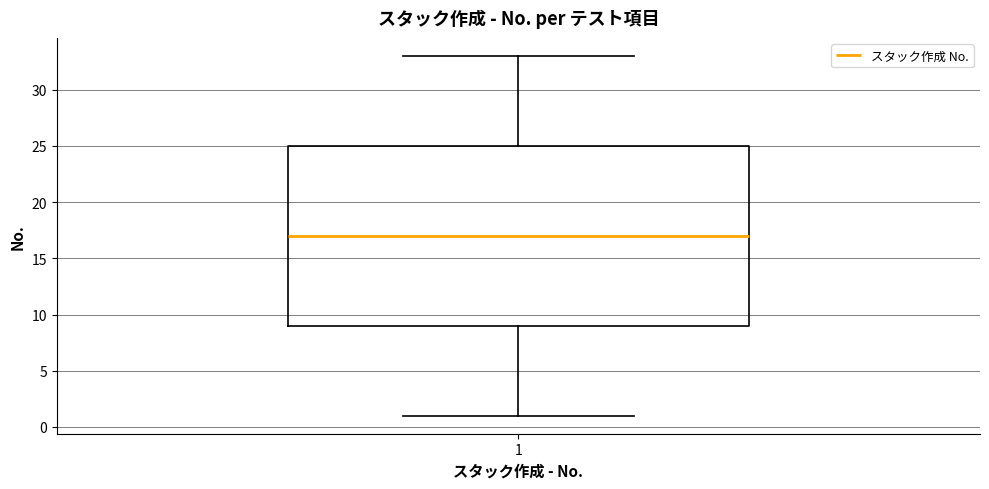

Read this box plot against the y-axis: the position of the median line, the range covered by the box, and the ends of both whiskers. The values are not printed on the chart, so give them approximately, as read against the axis.

median 17, box 9 to 25, whiskers 1 to 33